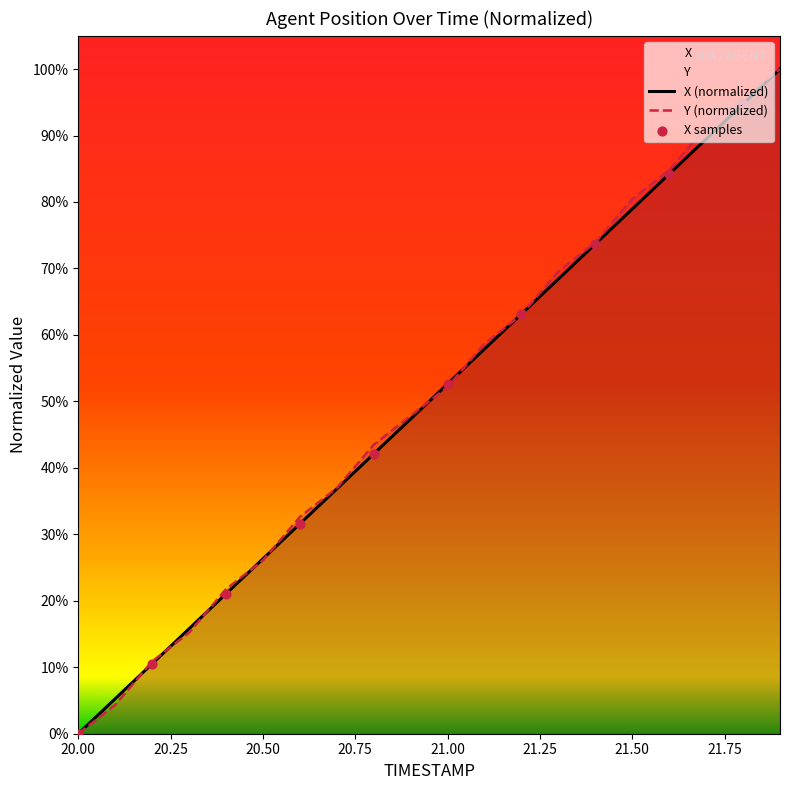

Which series reaches the maximum Y coordinate?

X